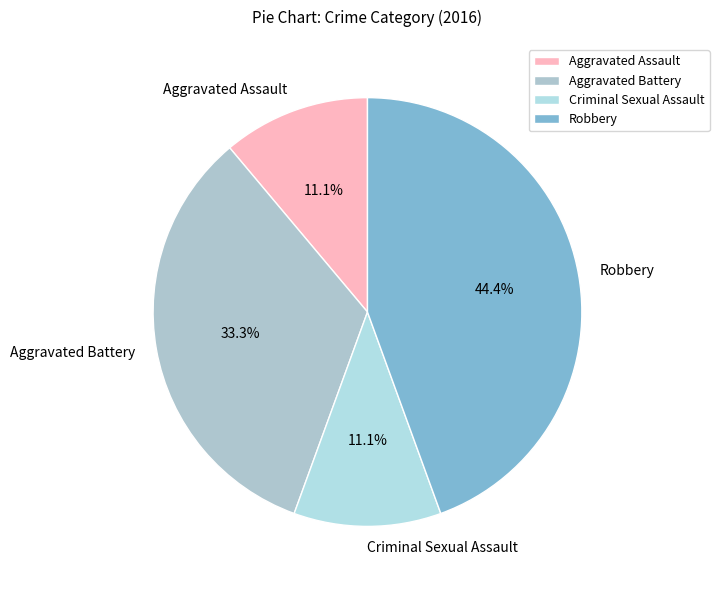

What portion of the pie excludes Aggravated Battery?

66.7%